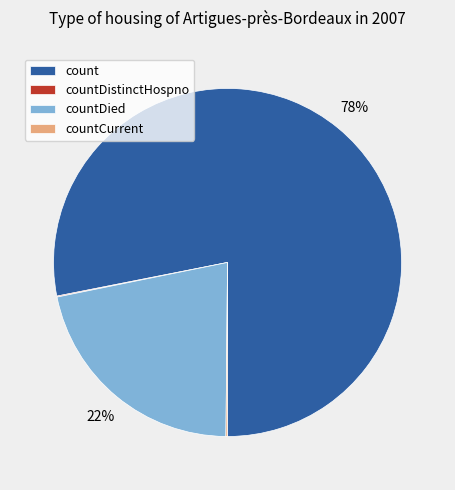

Is the sum of countDied and count greater than half?

Yes